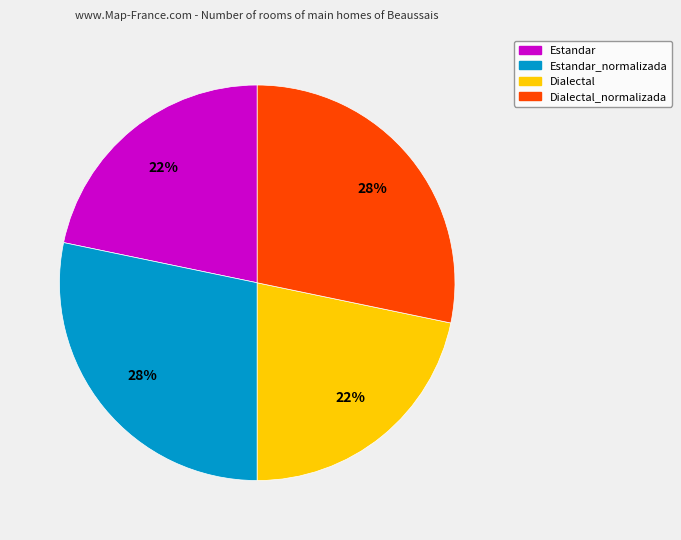

How many segments does this pie chart have?

4